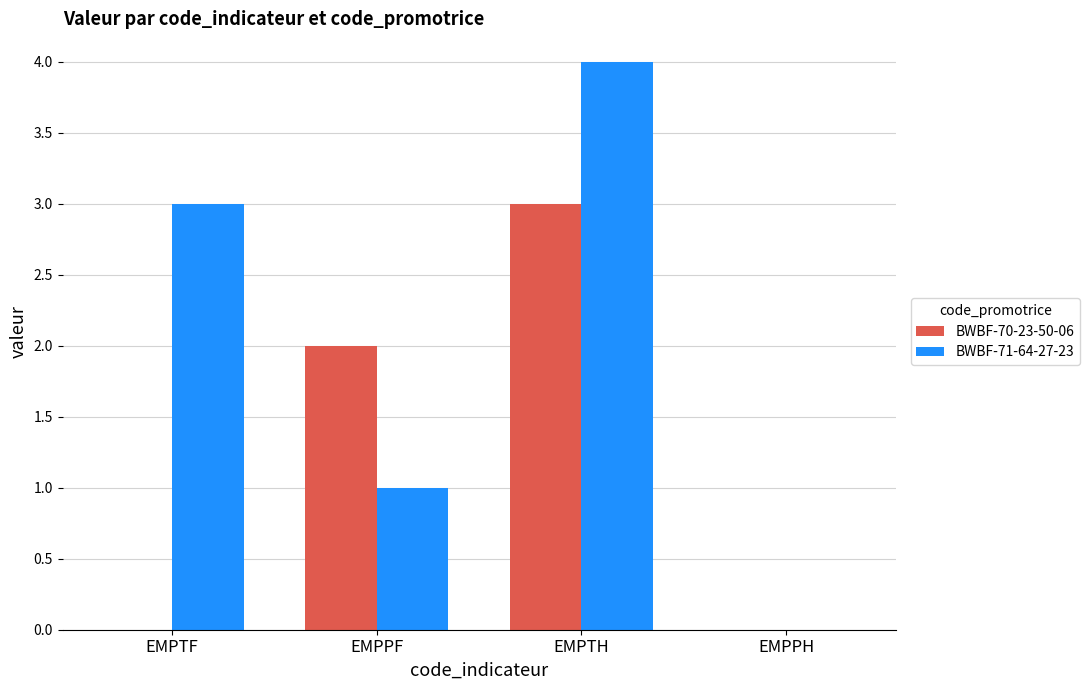

Which category has the highest value in the BWBF-71-64-27-23 series?

EMPTH